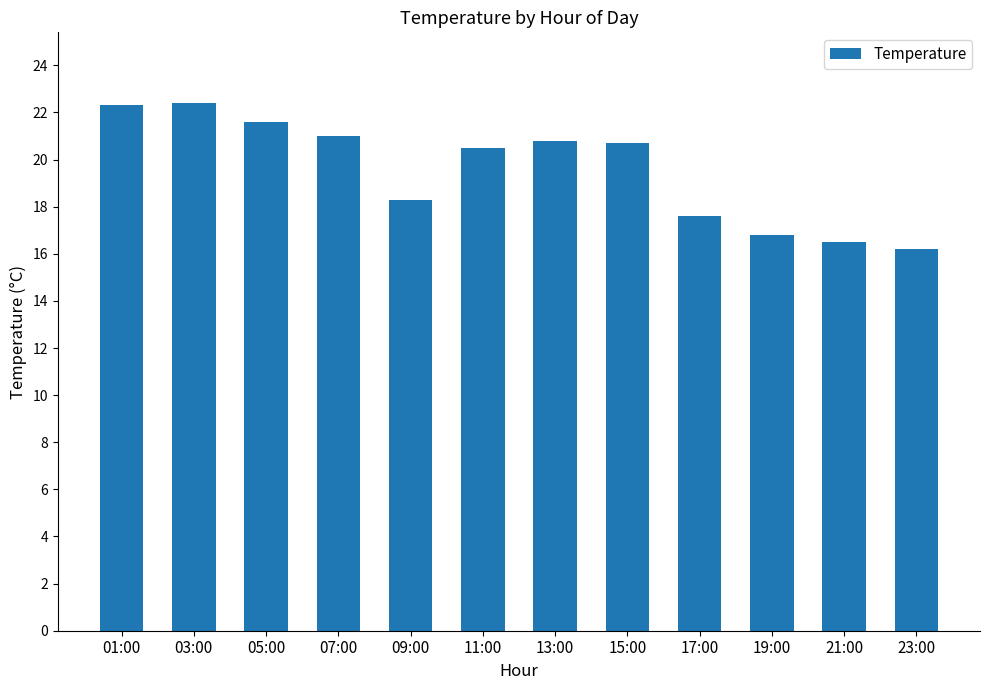

How many bars are there in total?

12